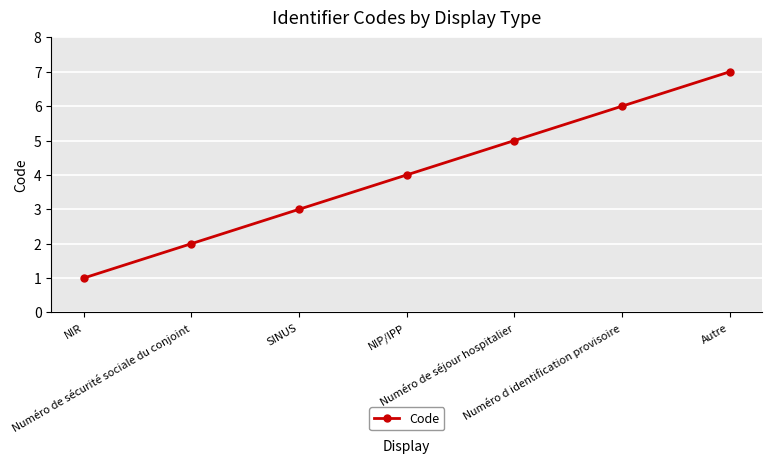

Which category has the lowest value across all series?

NIR